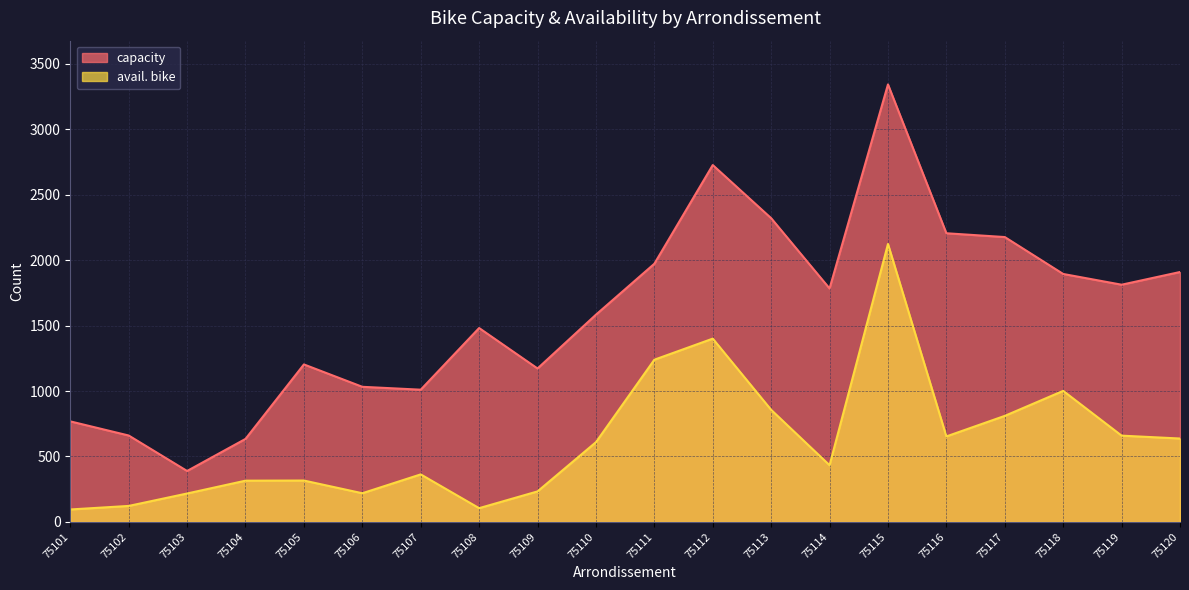

What is the sum of all capacity values?

32071